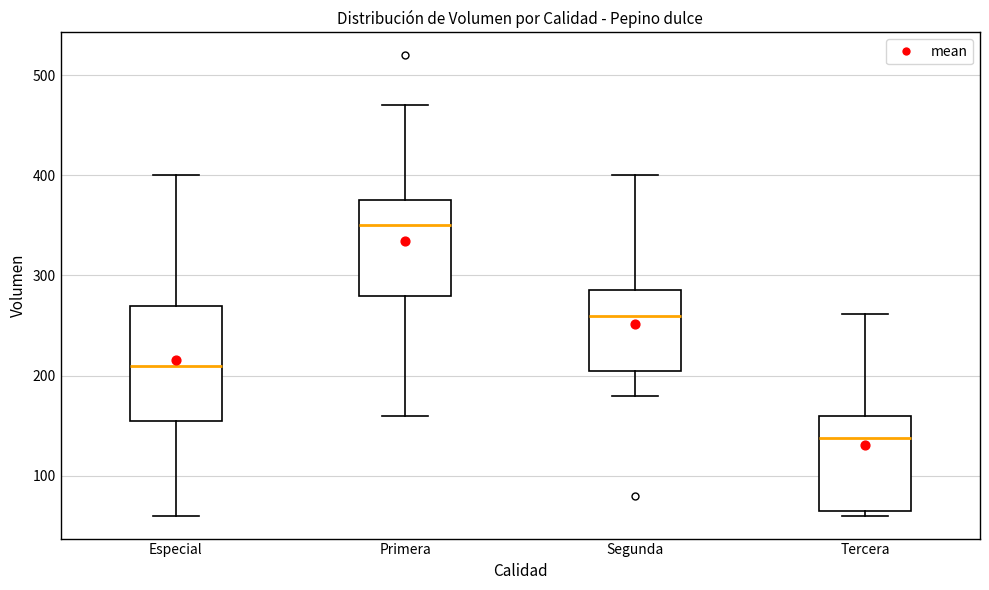

Which box's median line is the highest?

Primera